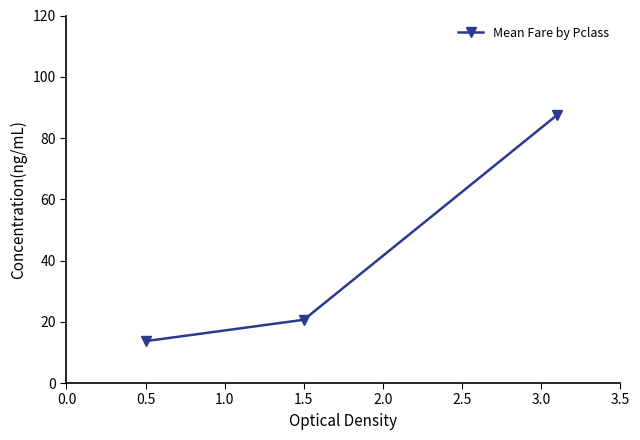

Count the number of values greater than 20.

2